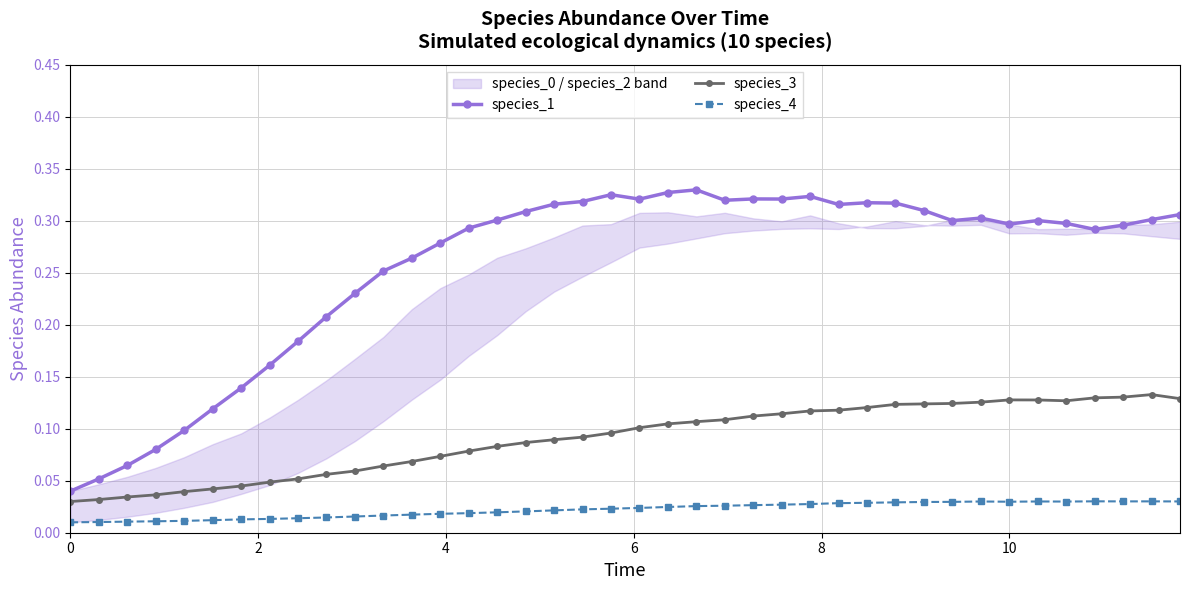

What are all the series names shown in the legend?

species_1, species_3, species_4